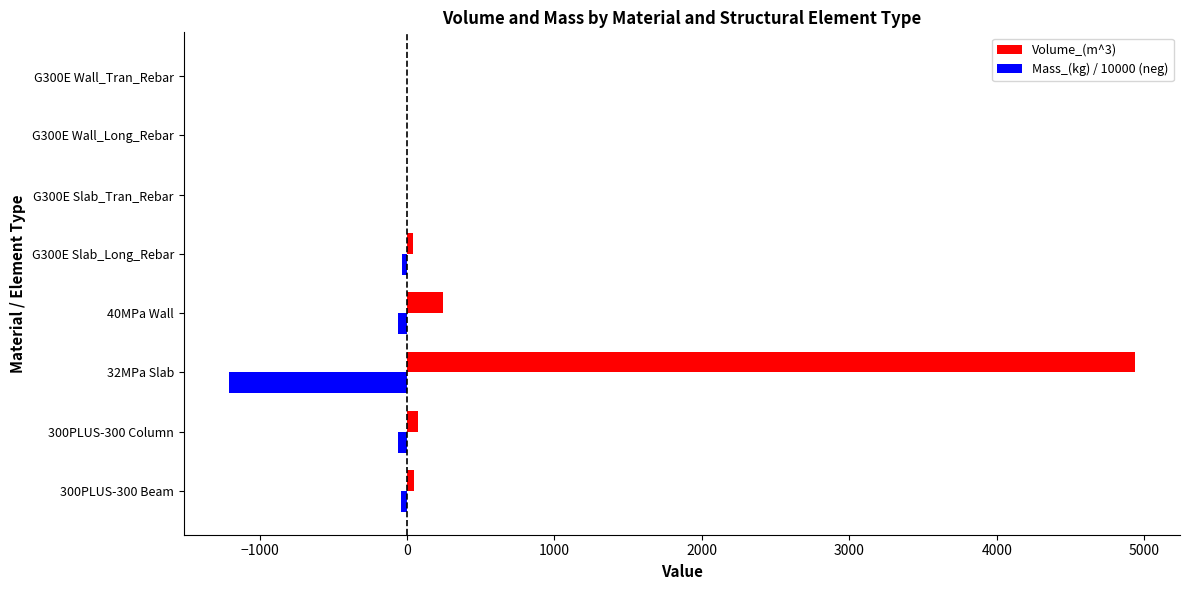

What is the sum of all Mass_(kg) / 10000 (neg) values?

-1403.7